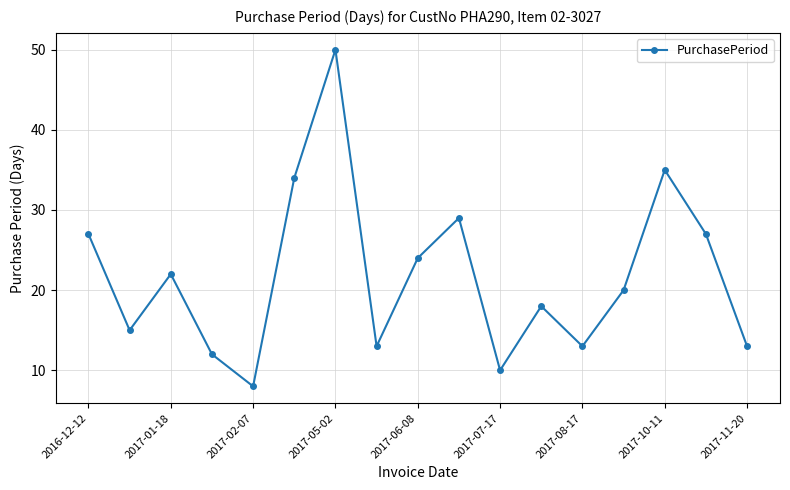

What is the value of the 5th point from the left?

8